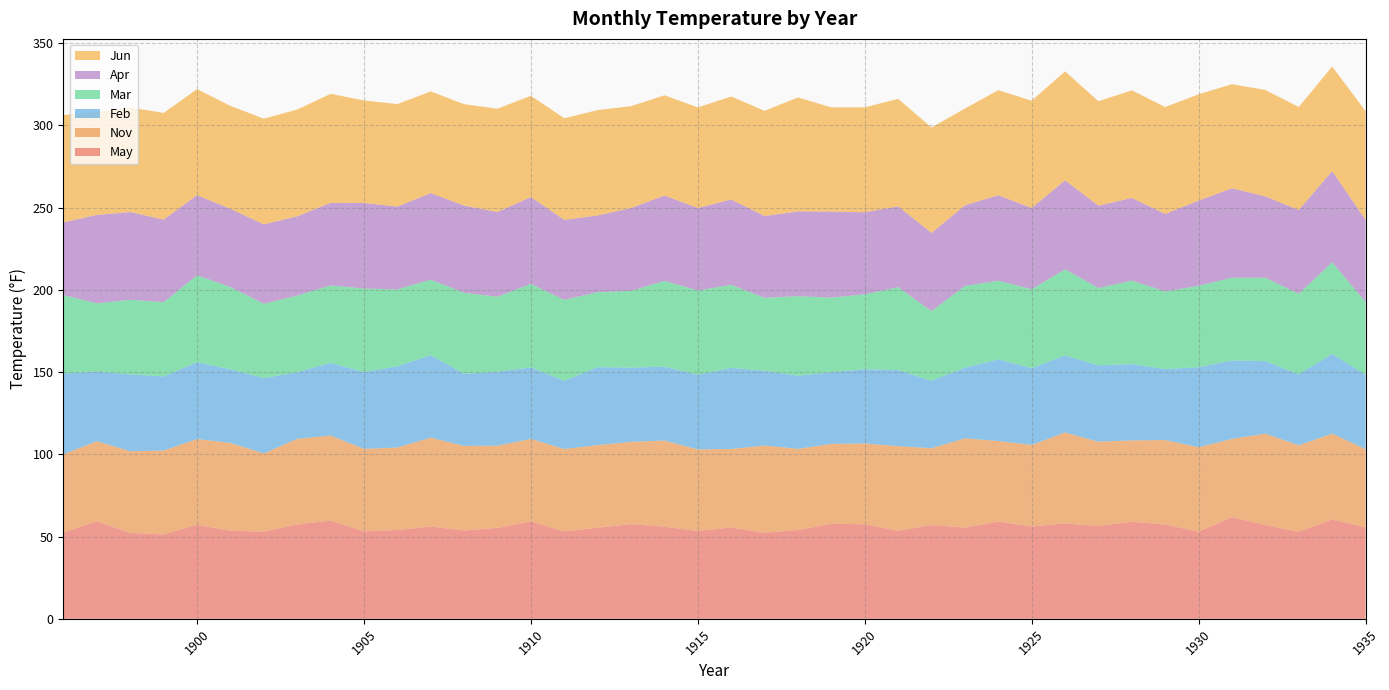

Reading right to left, list all the values displayed in this chart.

May: 1935=55.6	1934=60.4	1933=52.9	1932=57.0	1931=61.8	1930=53.0	1929=57.3	1928=59.0	1927=56.4	1926=58.0	1925=56.1	1924=59.2	1923=55.4	1922=57.0	1921=53.5	1920=57.5	1919=57.8	1918=54.0	1917=52.4	1916=55.5	1915=53.4	1914=56.0	1913=57.6	1912=55.4	1911=53.1	1910=59.3	1909=55.3	1908=53.7	1907=56.1	1906=54.0	1905=53.2	1904=59.7	1903=57.4	1902=53.0	1901=53.6	1900=57.2	1899=51.3	1898=52.2	1897=59.3	1896=52.5
Nov: 1935=47.5	1934=52.2	1933=52.6	1932=55.6	1931=47.6	1930=51.3	1929=51.4	1928=49.5	1927=51.3	1926=55.3	1925=49.6	1924=48.9	1923=54.3	1922=46.7	1921=51.5	1920=49.1	1919=48.6	1918=49.3	1917=53.0	1916=47.8	1915=49.6	1914=52.4	1913=50.0	1912=50.2	1911=50.2	1910=50.1	1909=50.0	1908=51.4	1907=54.1	1906=50.2	1905=50.1	1904=51.8	1903=52.1	1902=47.6	1901=53.4	1900=52.1	1899=51.0	1898=49.7	1897=48.7	1896=47.6
Feb: 1935=45.2	1934=48.5	1933=43.1	1932=44.1	1931=47.6	1930=48.7	1929=43.1	1928=46.4	1927=46.5	1926=46.8	1925=46.7	1924=49.7	1923=43.0	1922=41.0	1921=46.2	1920=45.2	1919=43.6	1918=44.5	1917=45.4	1916=49.3	1915=45.4	1914=44.9	1913=45.1	1912=47.4	1911=41.5	1910=43.5	1909=45.0	1908=43.8	1907=50.1	1906=49.4	1905=46.7	1904=44.2	1903=40.5	1902=45.8	1901=44.7	1900=46.7	1899=45.1	1898=46.7	1897=42.3	1896=49.0
Mar: 1935=44.3	1934=55.6	1933=49.1	1932=50.7	1931=50.3	1930=49.5	1929=47.2	1928=50.8	1927=47.0	1926=52.4	1925=48.0	1924=47.8	1923=49.7	1922=42.4	1921=50.4	1920=45.5	1919=45.4	1918=48.4	1917=44.4	1916=50.5	1915=51.3	1914=52.1	1913=46.7	1912=45.6	1911=49.2	1910=50.8	1909=45.6	1908=49.3	1907=45.9	1906=46.8	1905=50.8	1904=47.0	1903=46.6	1902=45.2	1901=50.0	1900=52.9	1899=45.1	1898=45.4	1897=41.5	1896=47.8
Apr: 1935=49.9	1934=55.5	1933=50.9	1932=49.5	1931=54.4	1930=51.8	1929=47.1	1928=50.3	1927=50.1	1926=54.1	1925=49.4	1924=52.0	1923=49.1	1922=47.5	1921=49.2	1920=49.9	1919=52.3	1918=51.5	1917=49.7	1916=51.8	1915=50.1	1914=51.9	1913=50.4	1912=46.6	1911=48.6	1910=52.8	1909=51.5	1908=53.0	1907=52.7	1906=50.3	1905=52.0	1904=50.2	1903=48.2	1902=48.3	1901=47.6	1900=48.7	1899=50.2	1898=53.3	1897=53.8	1896=44.2
Jun: 1935=66.2	1934=63.6	1933=62.6	1932=64.7	1931=63.3	1930=64.6	1929=65.0	1928=65.4	1927=63.5	1926=66.2	1925=65.2	1924=63.9	1923=58.8	1922=64.1	1921=65.4	1920=63.8	1919=63.4	1918=69.3	1917=64.0	1916=62.7	1915=61.2	1914=61.0	1913=62.0	1912=64.1	1911=61.8	1910=61.6	1909=62.8	1908=61.6	1907=61.8	1906=62.3	1905=62.4	1904=66.3	1903=64.9	1902=64.2	1901=62.6	1900=64.5	1899=64.9	1898=63.6	1897=62.5	1896=65.3